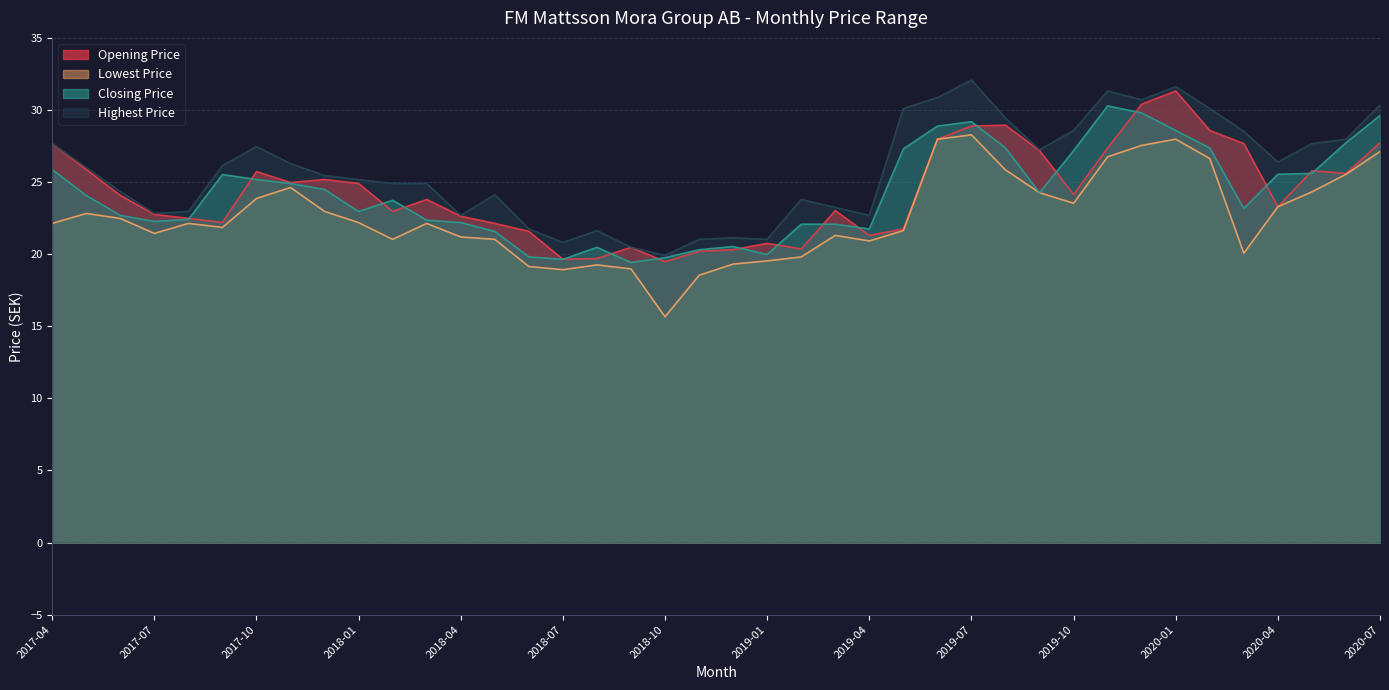

In Highest Price, how many points are higher than both neighbors (excluding endpoints)?

8